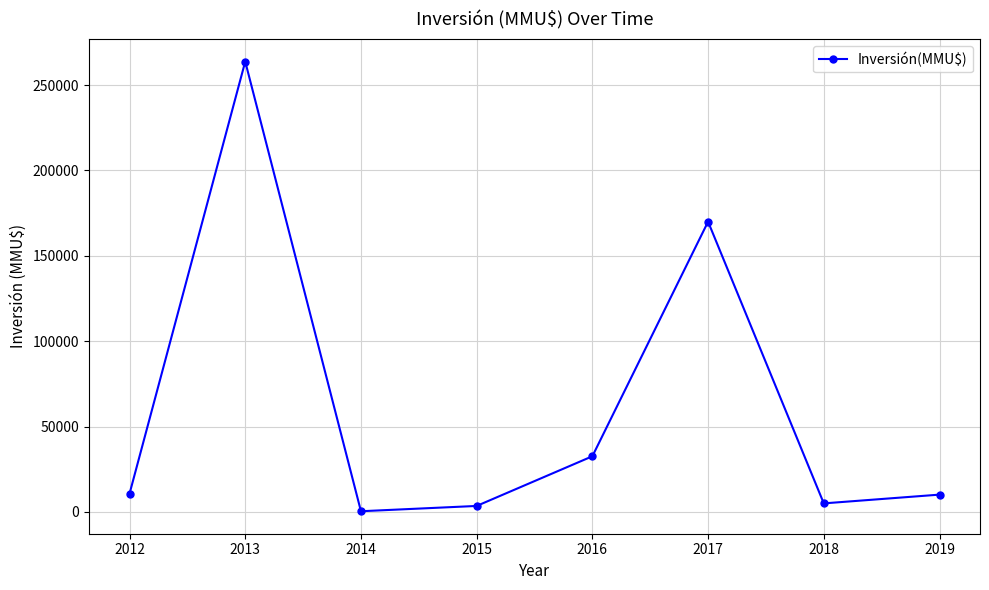

What is the smallest value displayed?

400